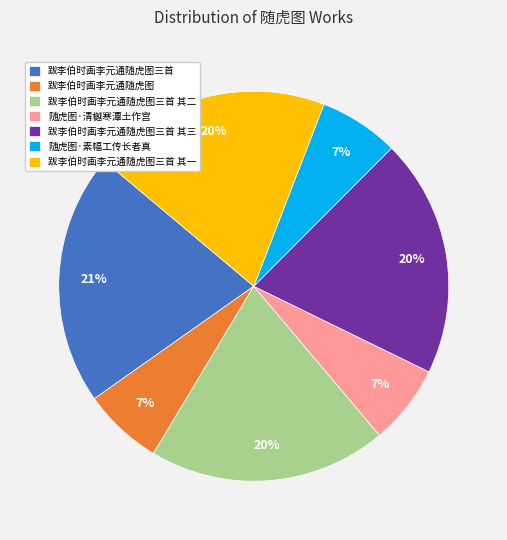

How many segments does this pie chart have?

7